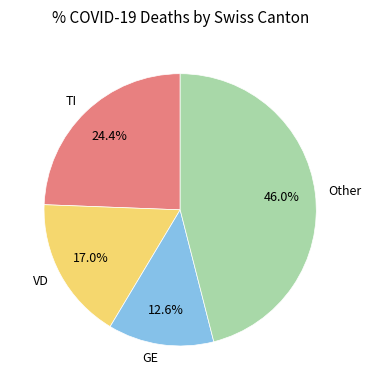

Count the number of slices in the pie.

4